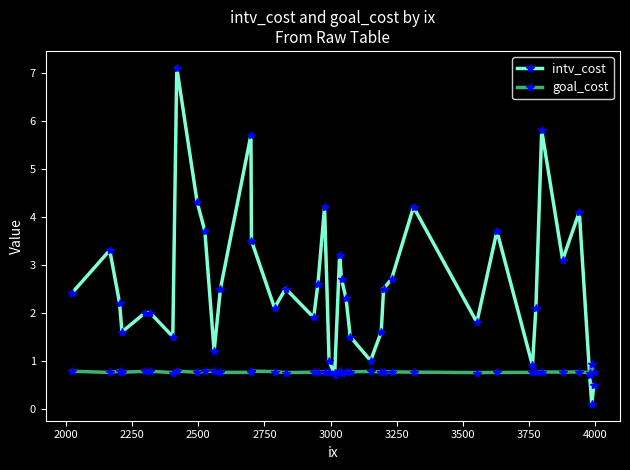

Which series has the largest total across all categories?

intv_cost